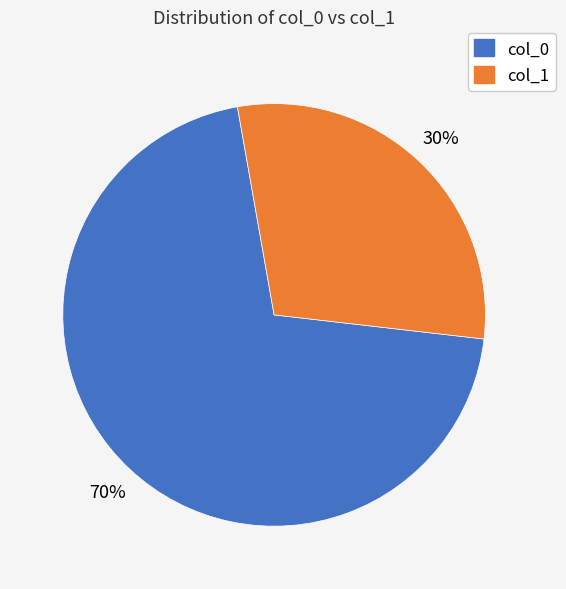

What is the smallest slice in the pie chart?

col_1